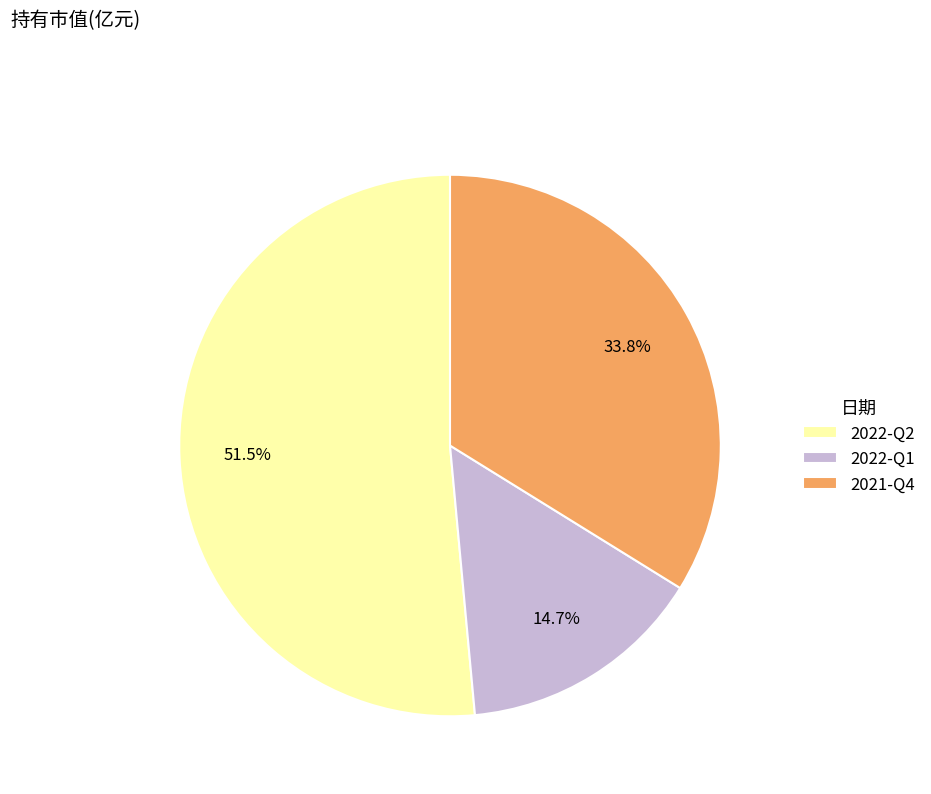

Between 2022-Q1 and 2021-Q4, which is larger?

2021-Q4